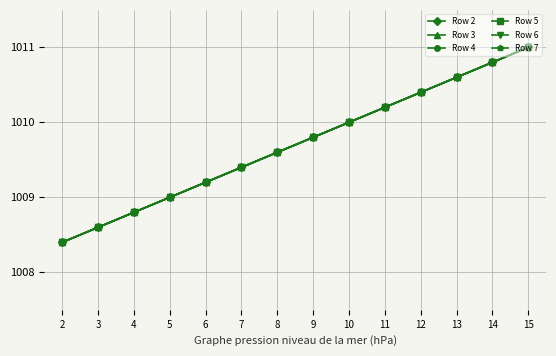

What are all the series names shown in the legend?

Row 2, Row 3, Row 4, Row 5, Row 6, Row 7